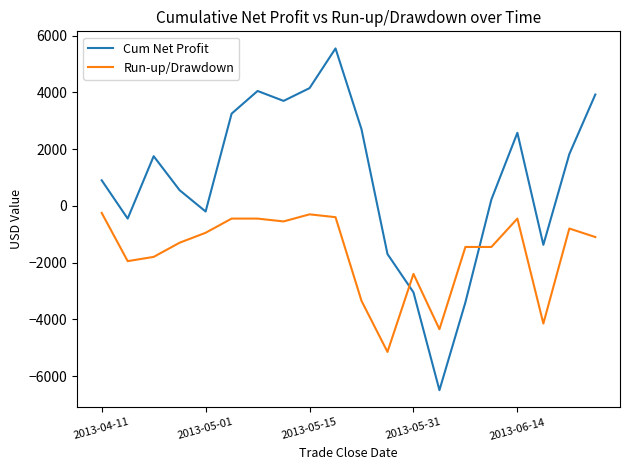

Rank the series by their average value, from highest to lowest.

Cum Net Profit, Run-up/Drawdown